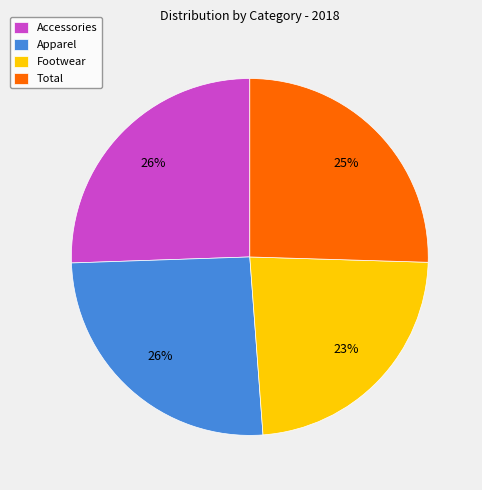

To the nearest percent, what is the average slice percentage?

25%